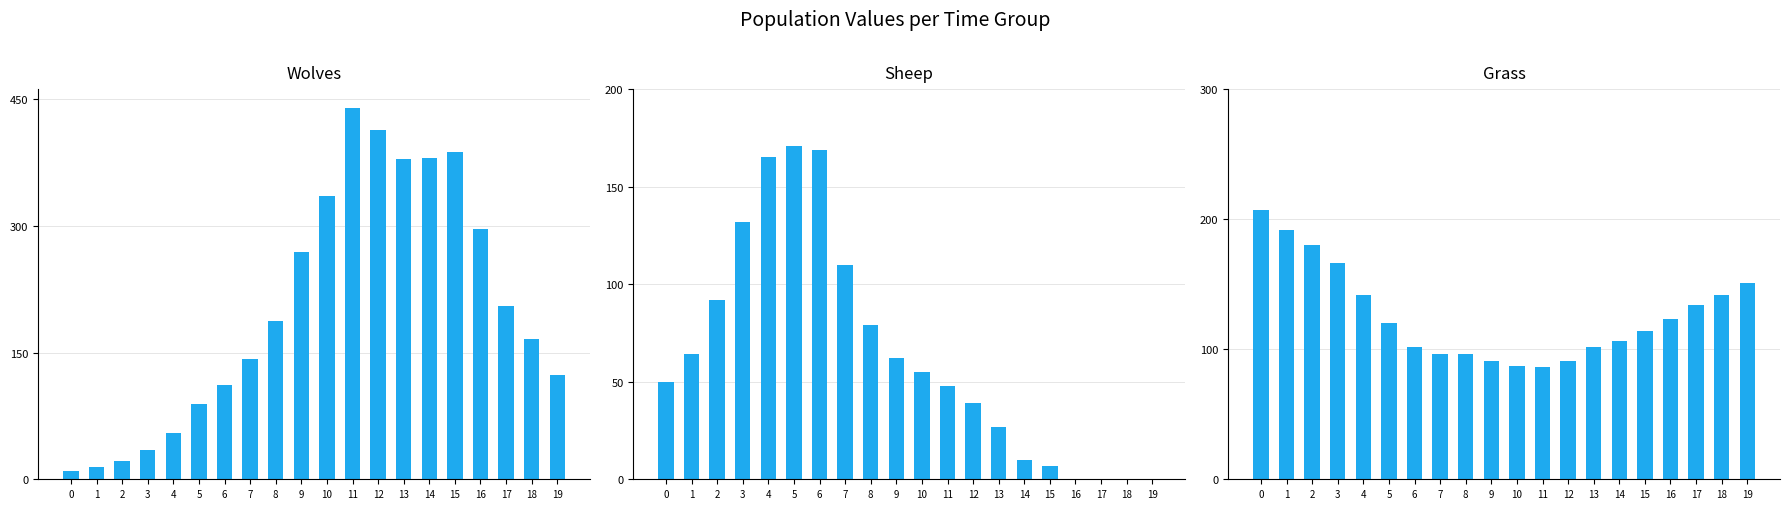

What is the greatest value displayed?

440